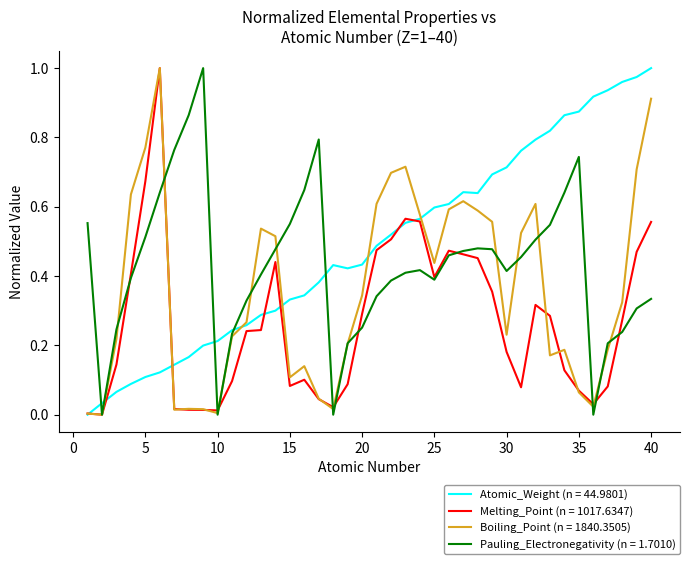

Which series has the largest total across all categories?

Atomic_Weight (n = 44.9801)